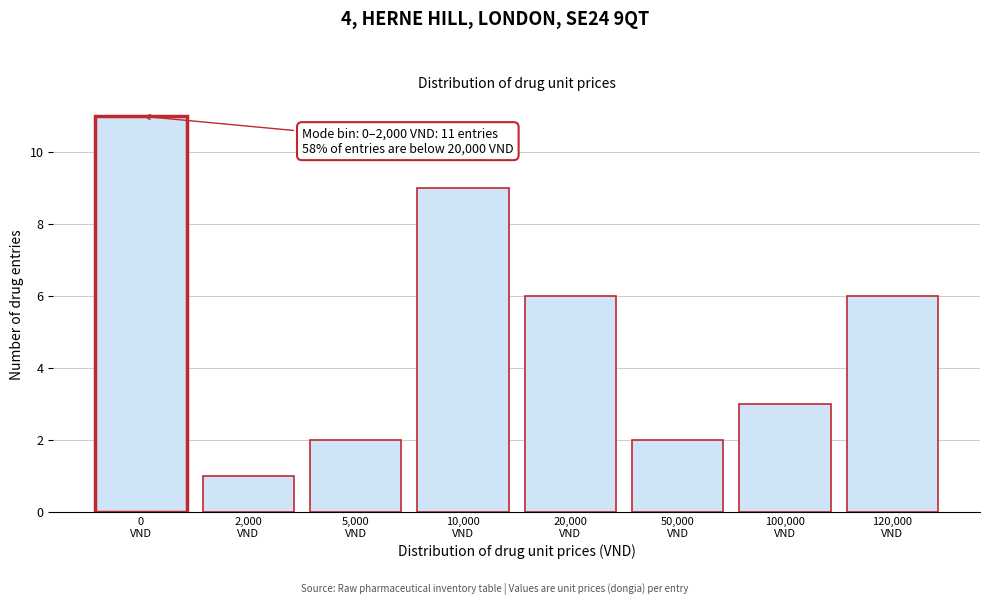

Reading left to right, list all the values displayed in this chart.

11	1	2	9	6	2	3	6